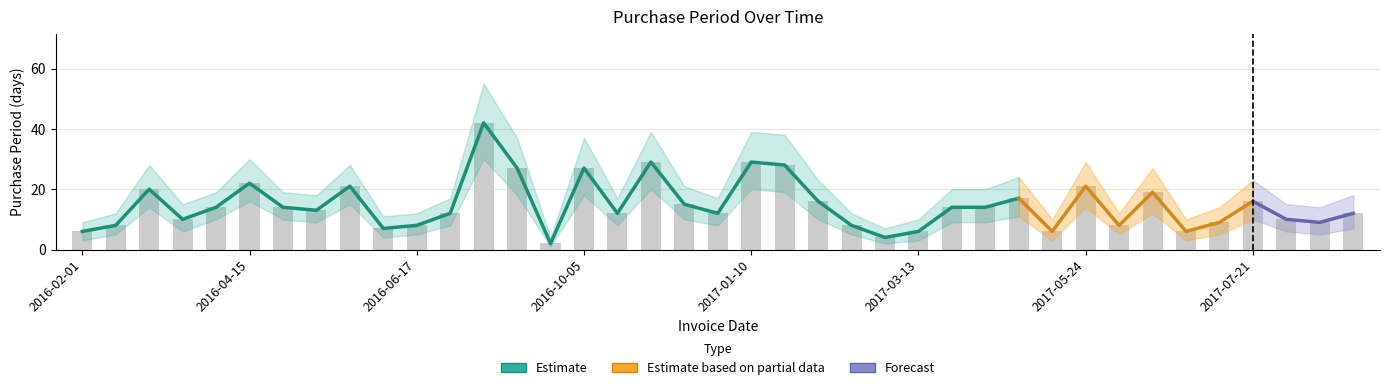

What is the difference between the highest and lowest values at 2017-03-13?

7